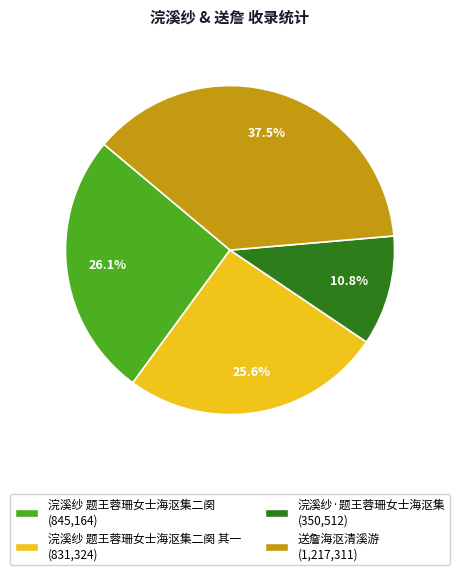

Approximately how many times larger is the value at 浣溪纱·题王蓉珊女士海沤集 (350,512) compared to 浣溪纱 题王蓉珊女士海沤集二阕 其一 (831,324)?

0.4